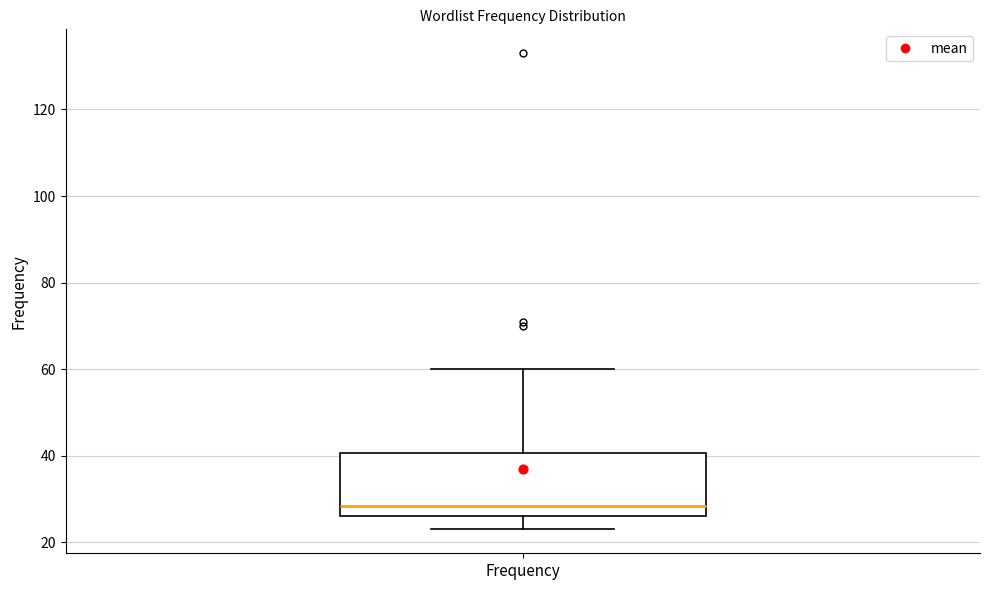

Where is the lower edge of the box for Frequency on the y-axis? The values are not printed on the chart, so give them approximately, as read against the axis.

26